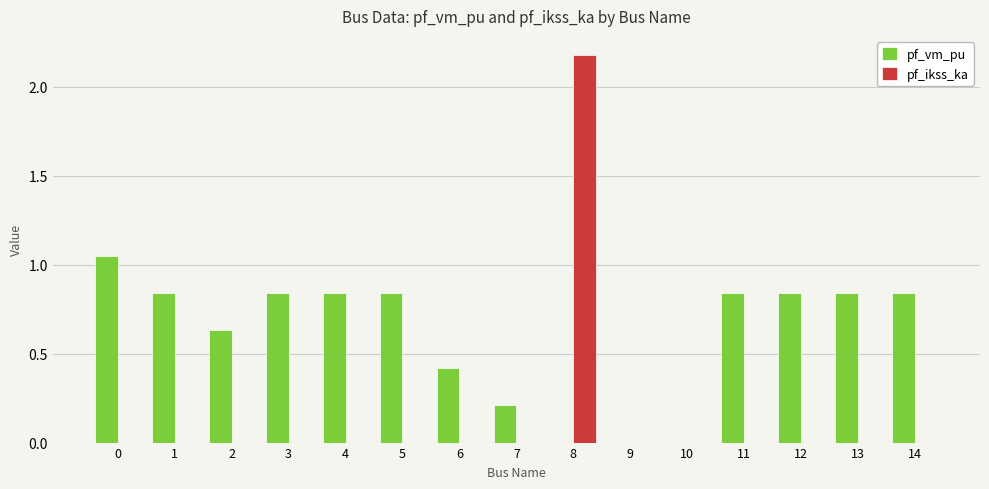

True or false: pf_vm_pu has a value of 0.3 at 10.

False